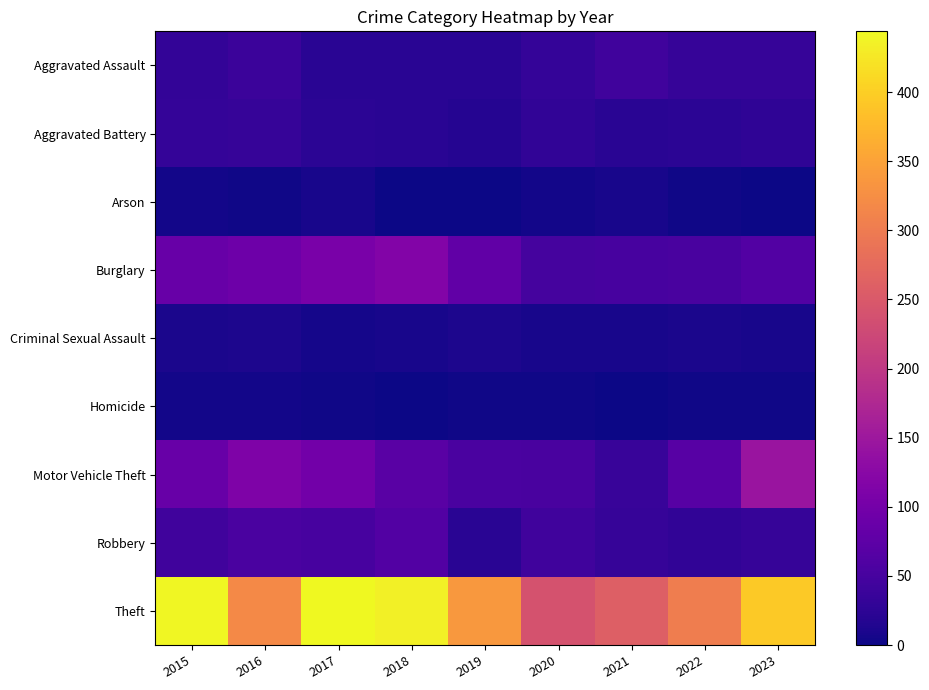

Which series has the widest spread of values?

Theft